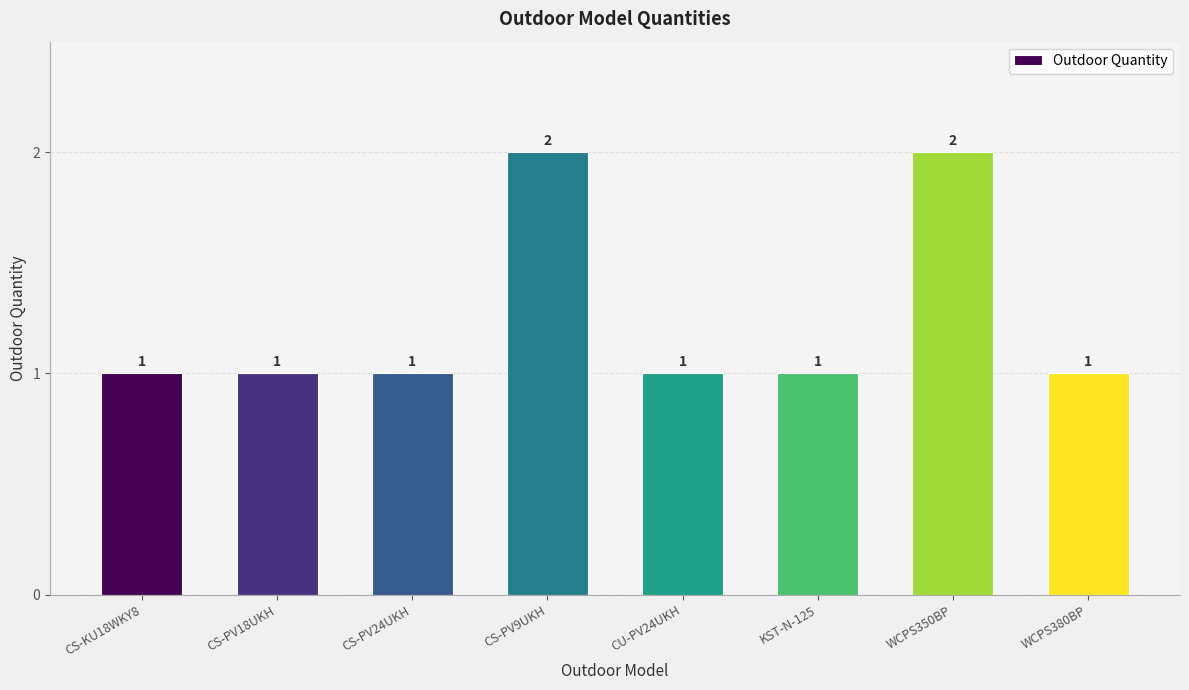

What is the sum of the values at CS-PV9UKH and CS-PV18UKH?

3